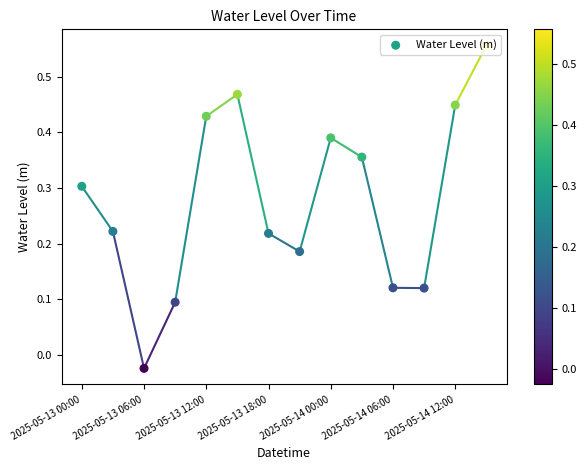

What is the change in value from 7 to 8?

+0.2